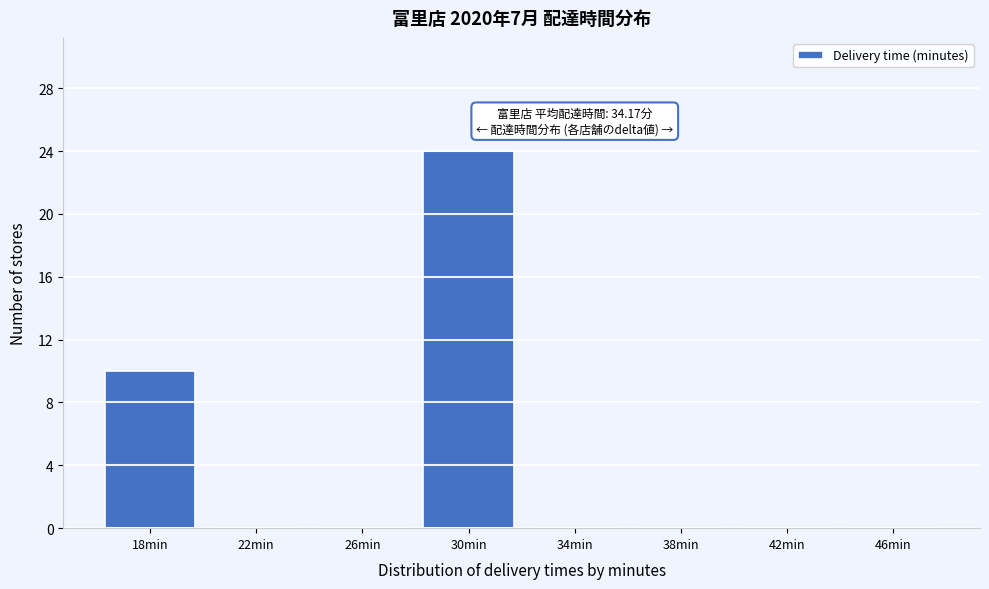

Reading right to left, extract all data points from this chart.

46min=0	42min=0	38min=0	34min=0	30min=24	26min=0	22min=0	18min=10